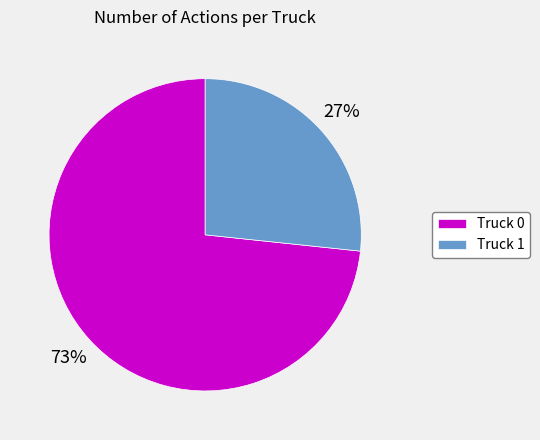

Is Truck 0 the majority of the pie?

Yes